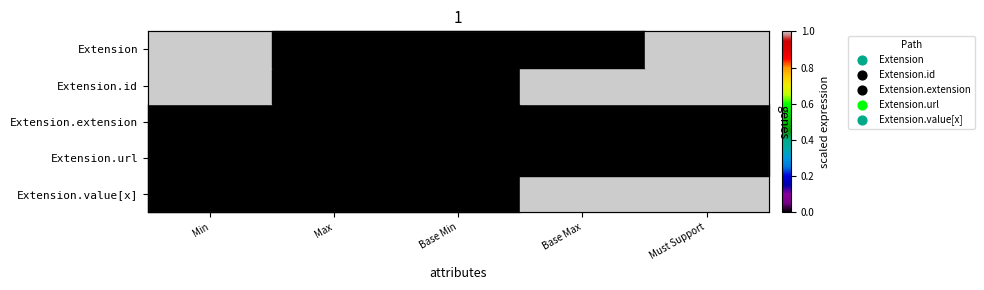

Is it true that Extension equals -1 at Max?

False